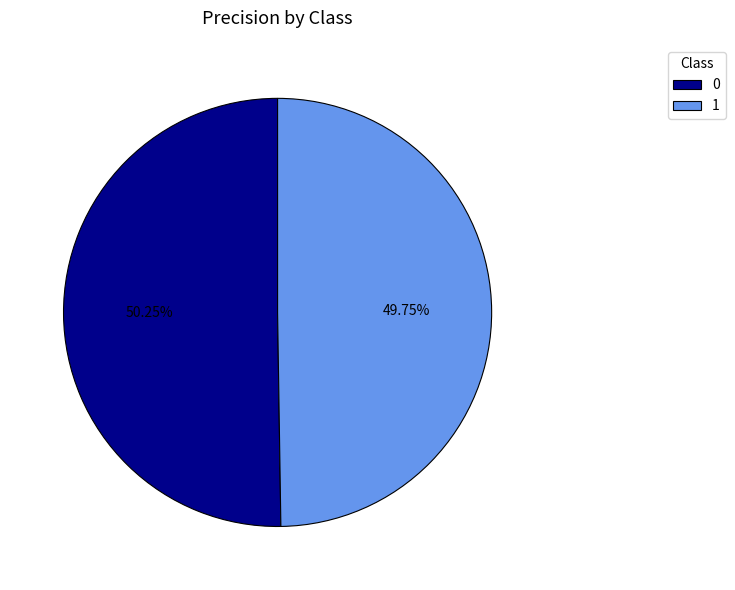

To the nearest percent, what percentage of the pie is 0?

50%